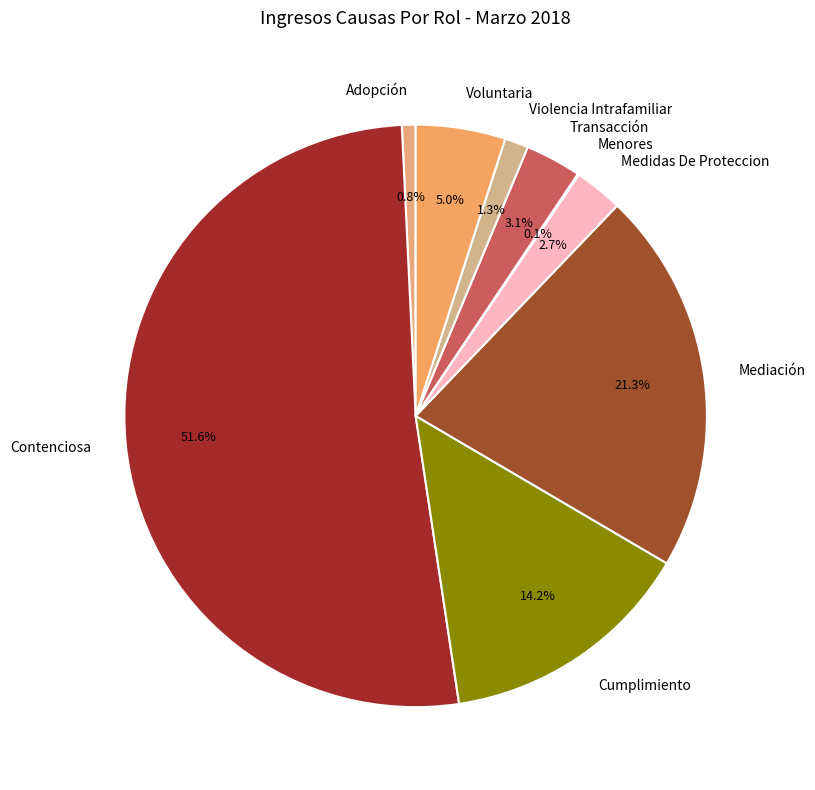

What percentage is NOT represented by Adopción?

99.2%